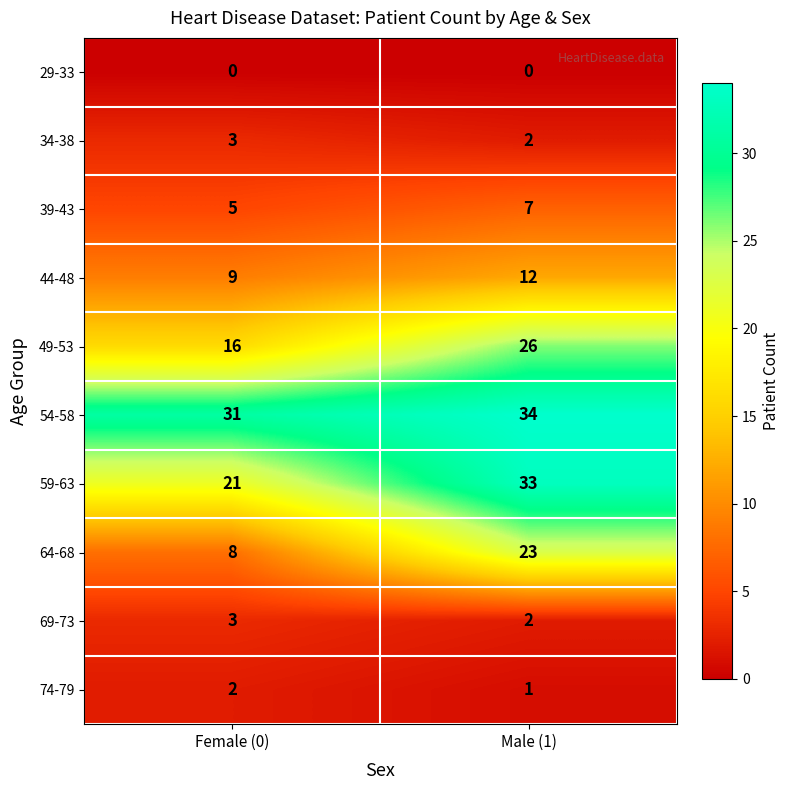

What is the difference between the highest and lowest values at Female (0)?

31